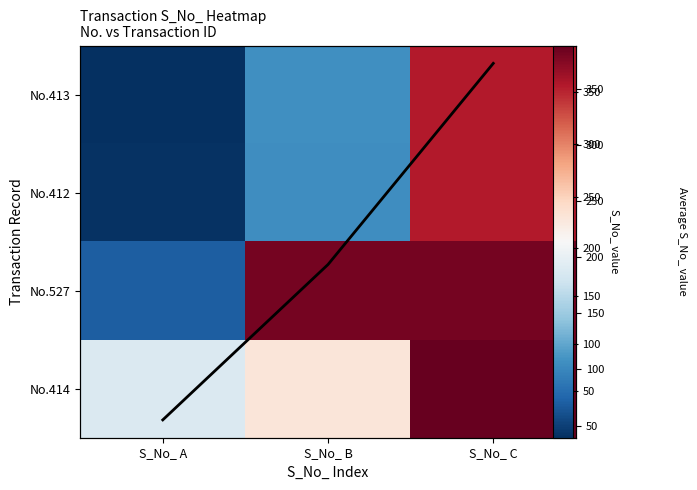

At how many categories does at least one series exceed 357?

2